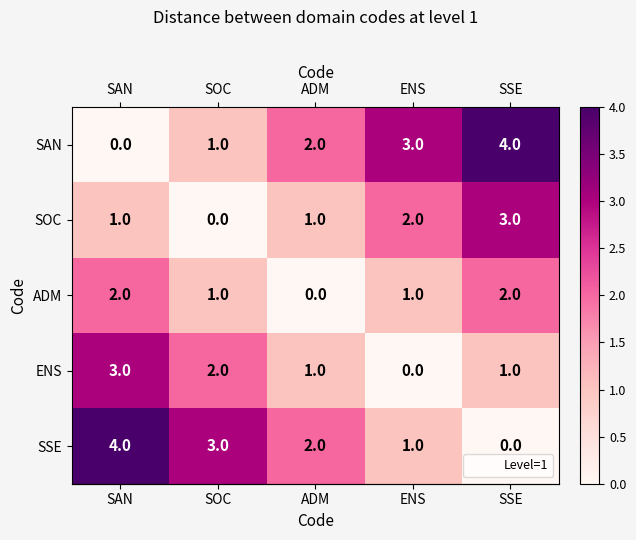

What is the difference between the maximum and minimum values in the ENS series?

3